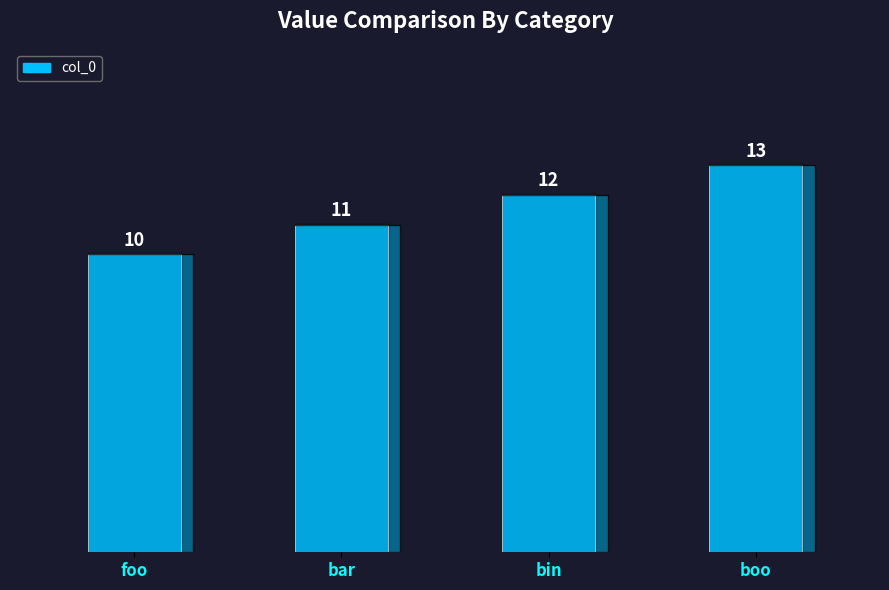

Rank the categories by value from lowest to highest.

foo, bar, bin, boo